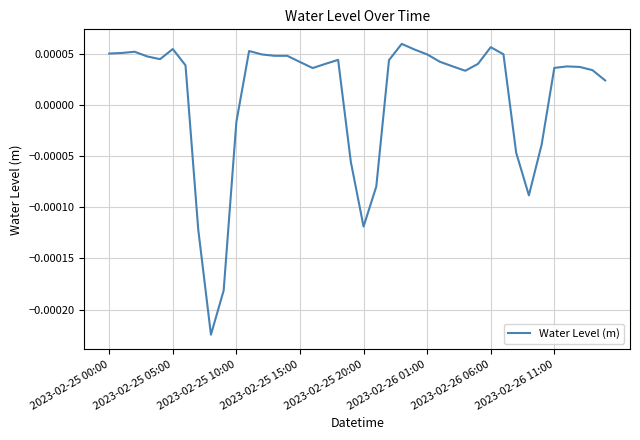

Is this an area chart (filled region under the line)?

No